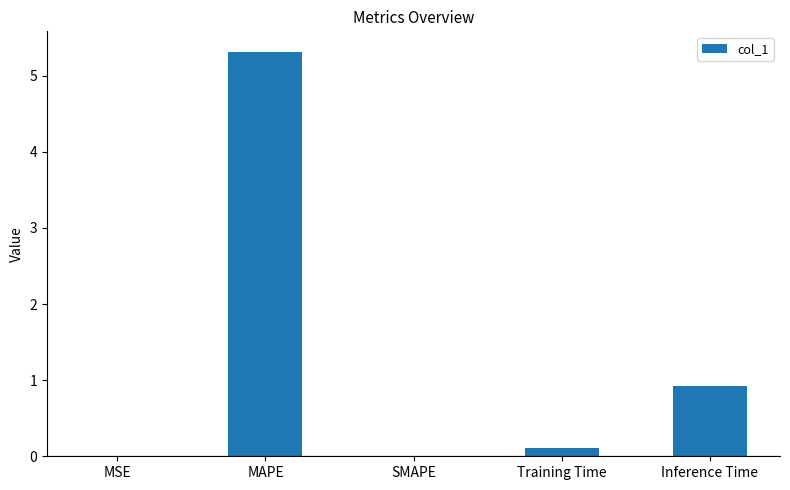

Which category has the highest value across all series?

MAPE